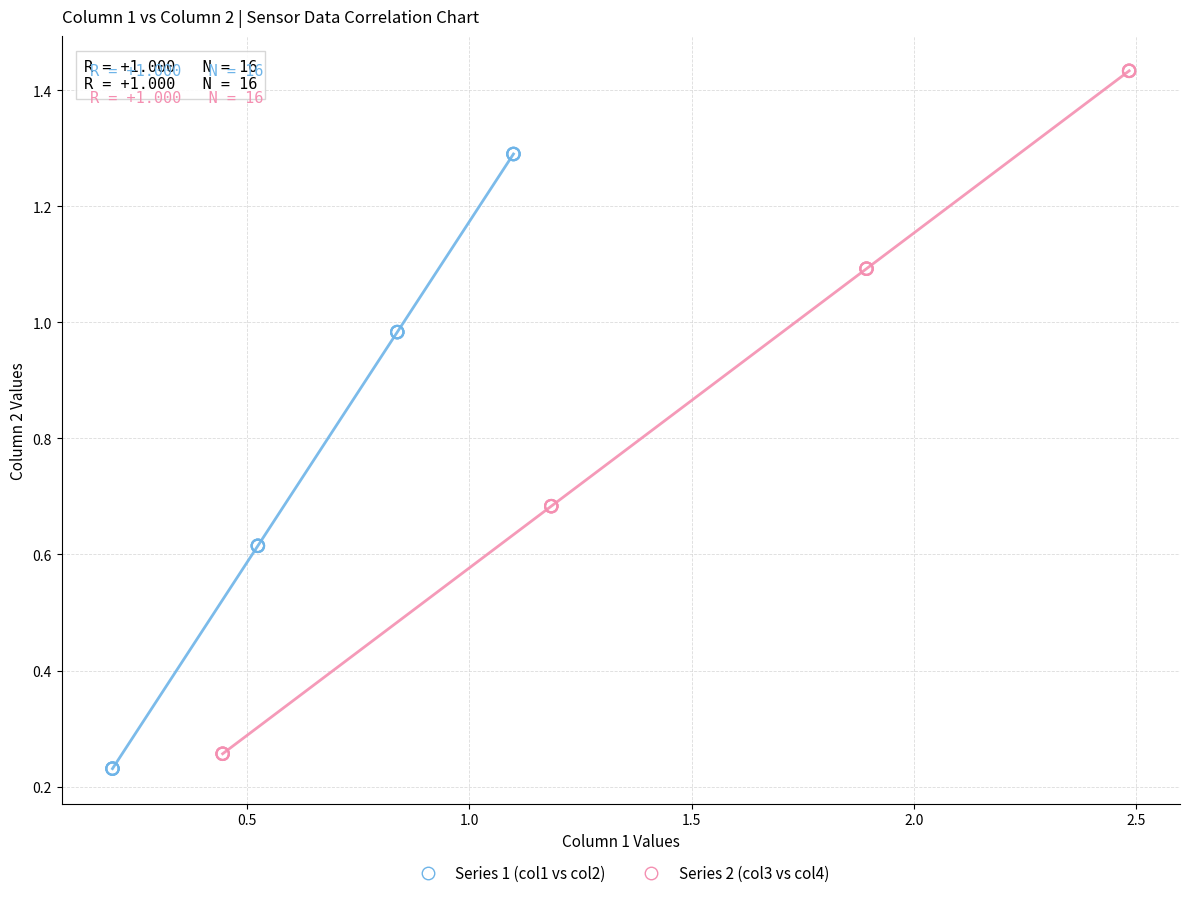

Which series has the widest spread of Y values?

Series 2 (col3 vs col4)